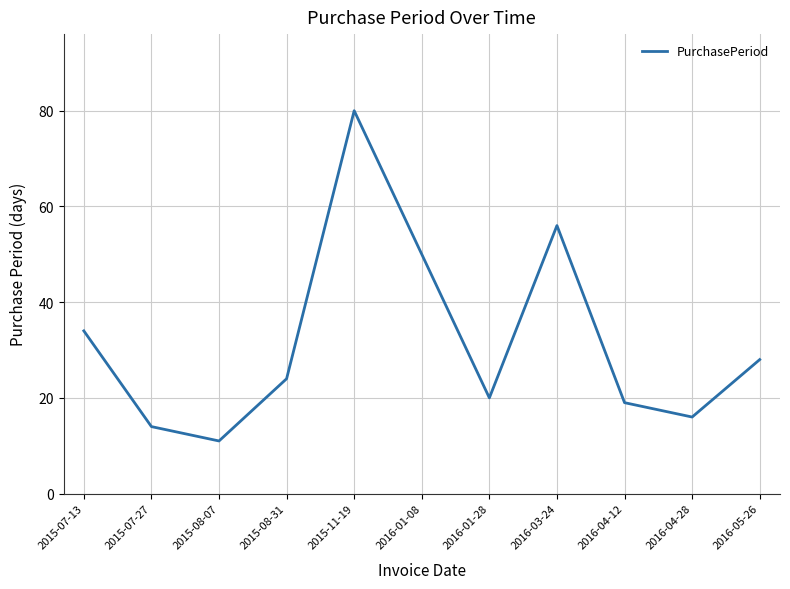

What position from the left is 2015-08-07?

3